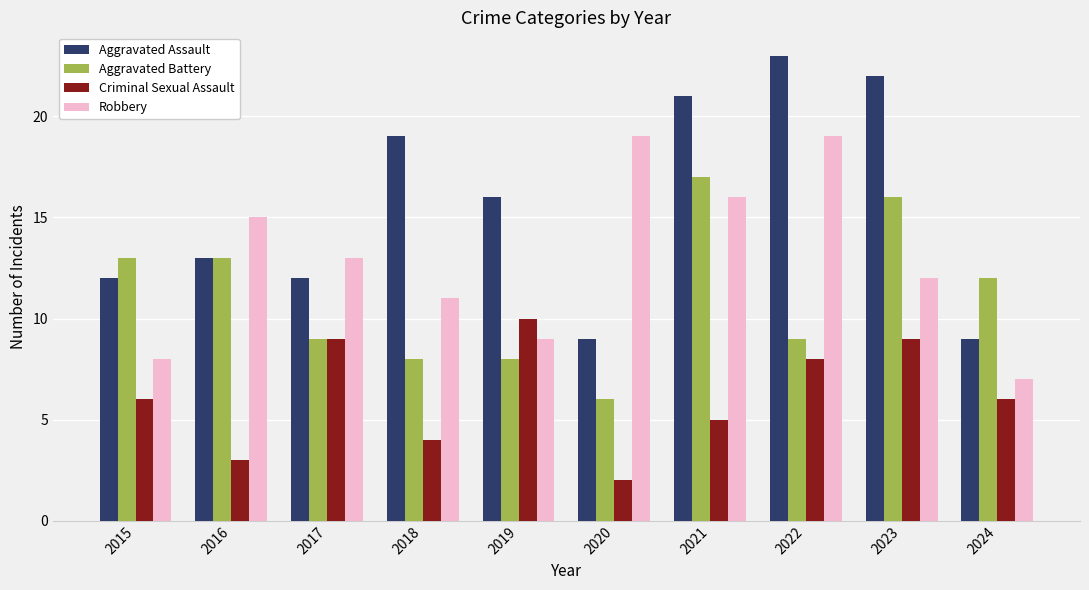

Where does the Robbery series first go above 13?

2016